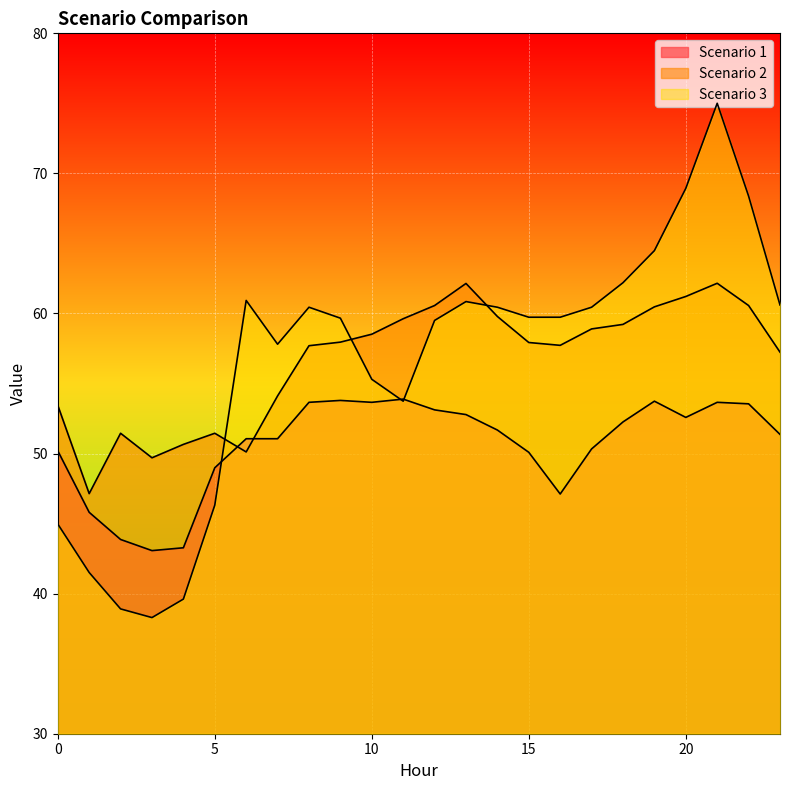

Rank the series by their maximum value, from lowest to highest.

Scenario 1, Scenario 2, Scenario 3